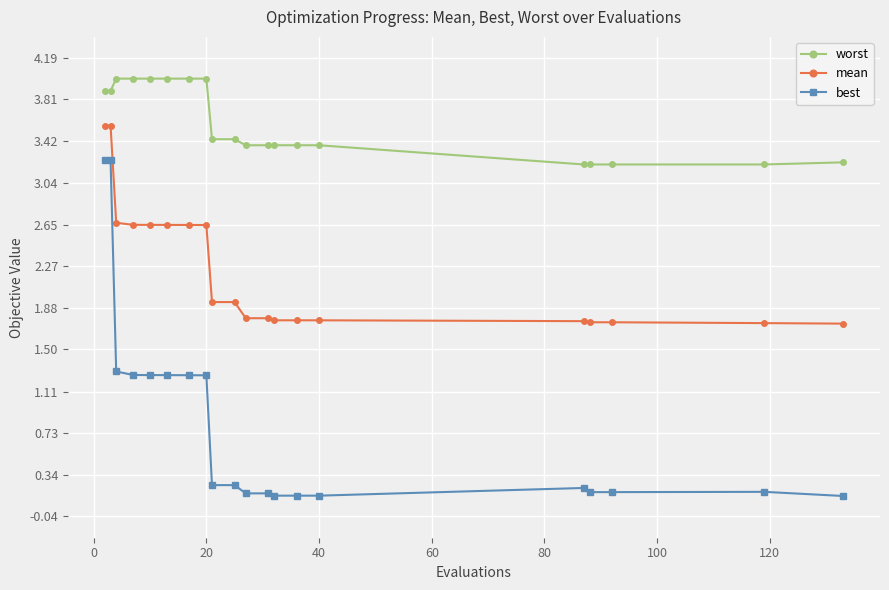

Which series has the largest total across all categories?

worst